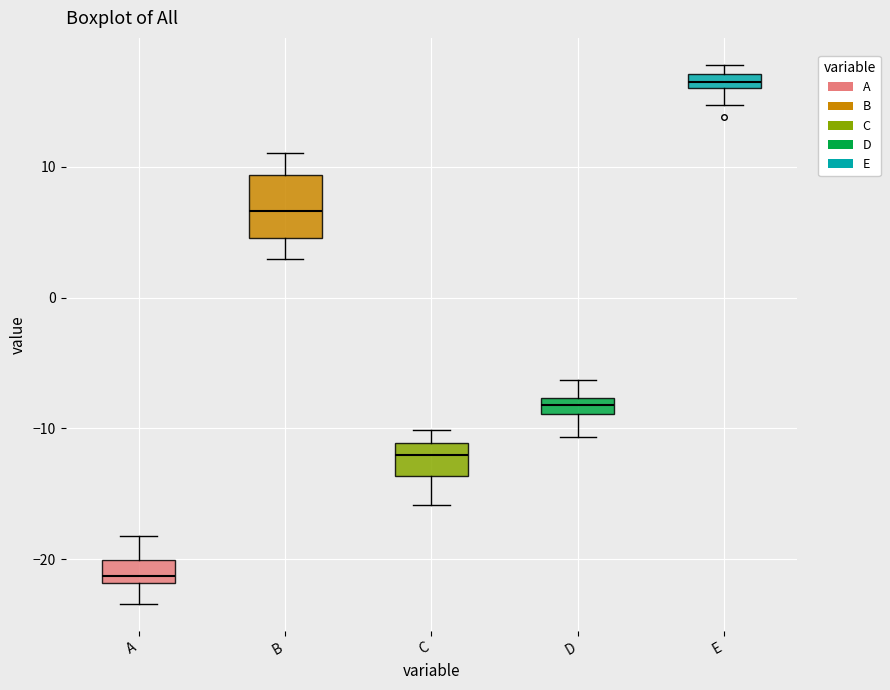

Comparing the boxes themselves (not the whiskers), which one is the tallest?

B